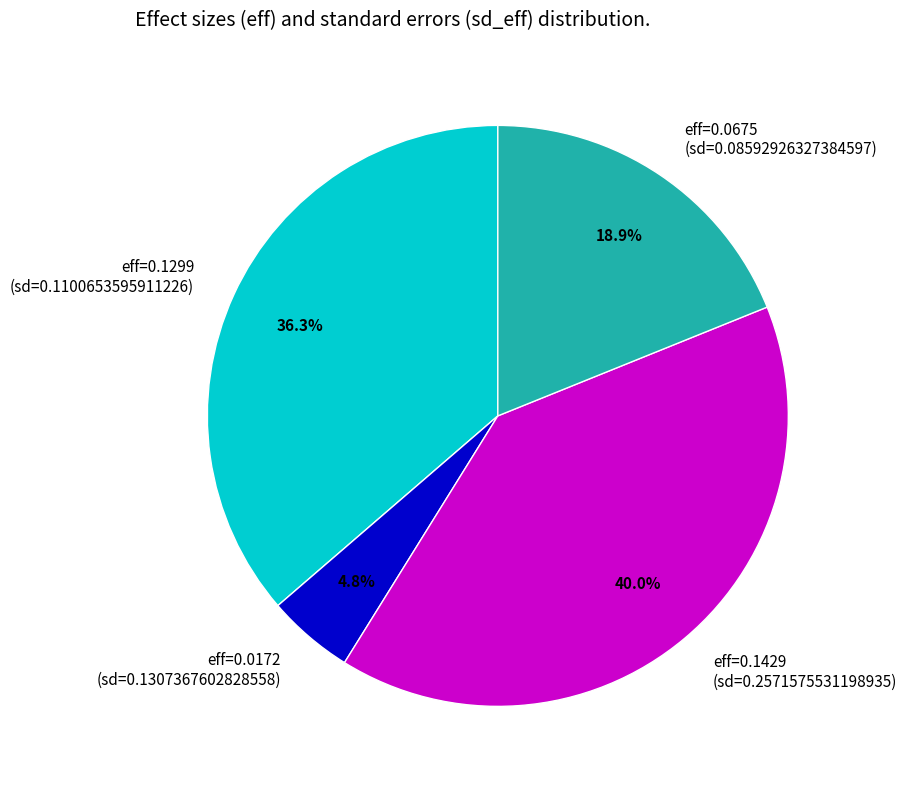

What is the smallest slice in the pie chart?

eff=0.0172 (sd=0.1307367602828558)